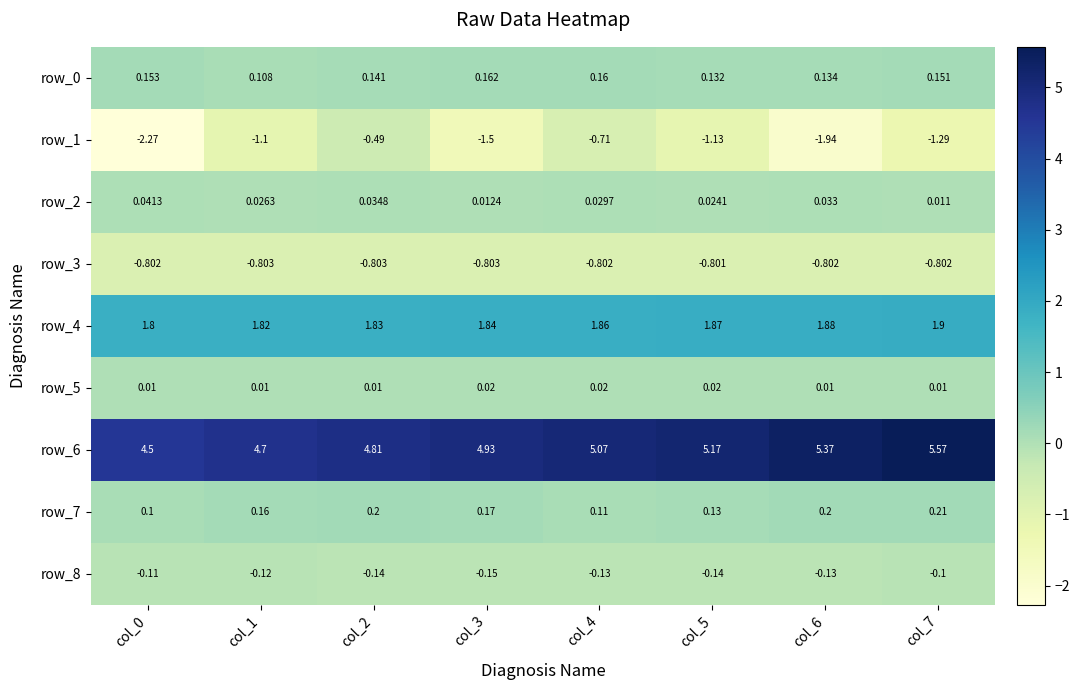

Is the value of row_2 at col_5 greater than the value of row_8 at col_7?

Yes